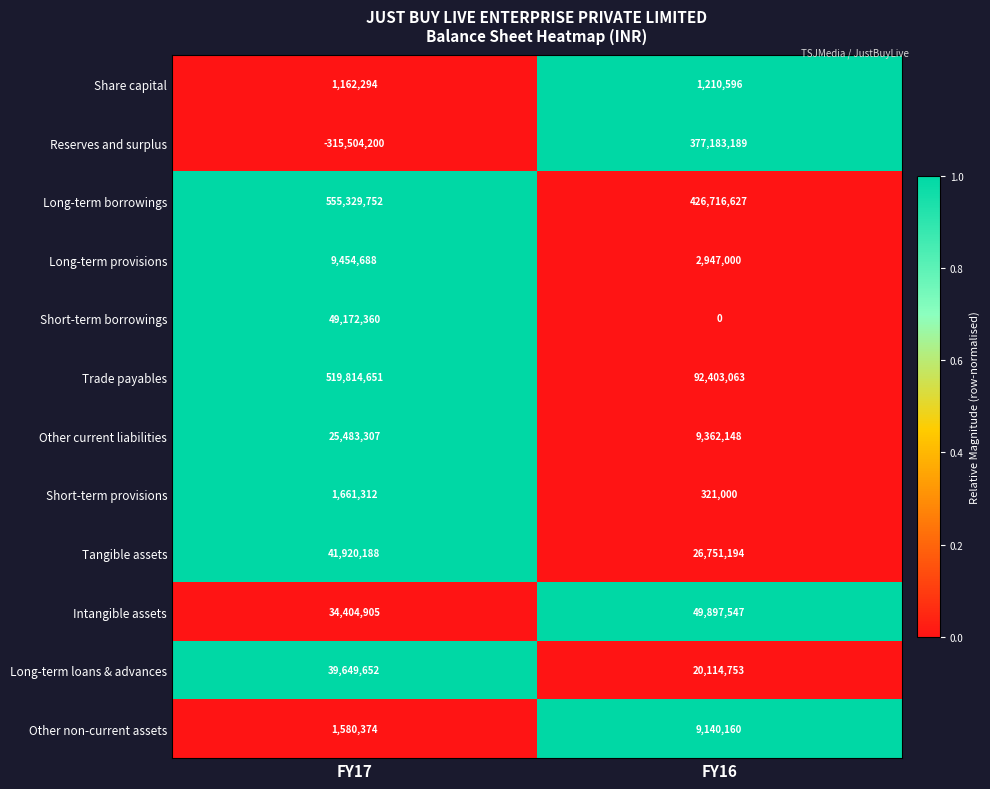

Which series has the largest range (max minus min)?

Reserves and surplus